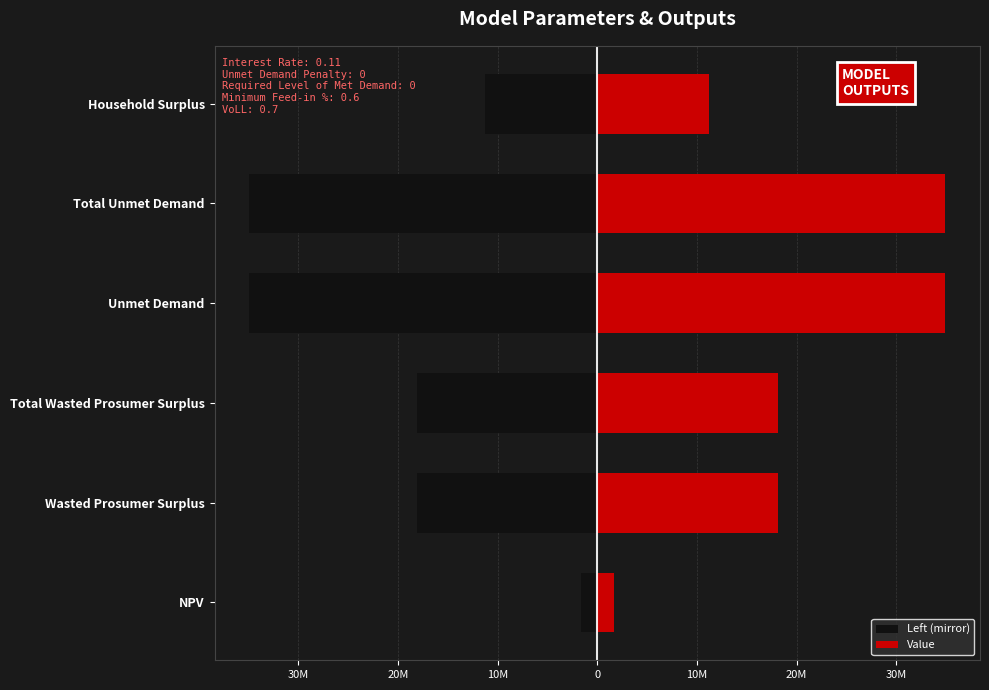

What is the sum of all Value values?

118915048.6